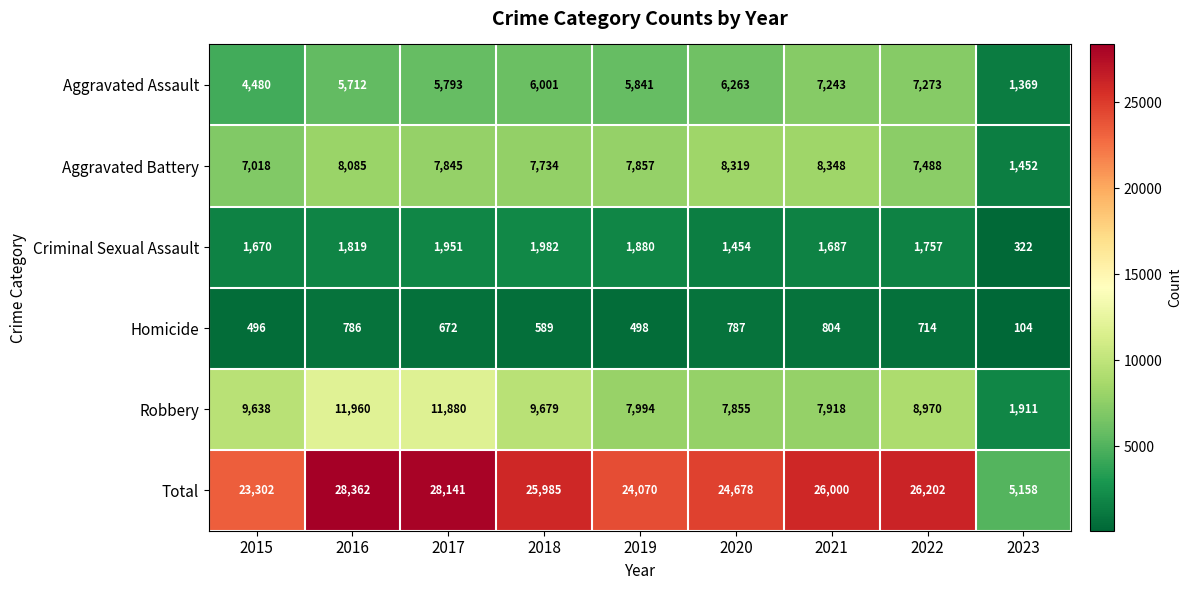

What value does the Aggravated Battery series have at 2022?

7488